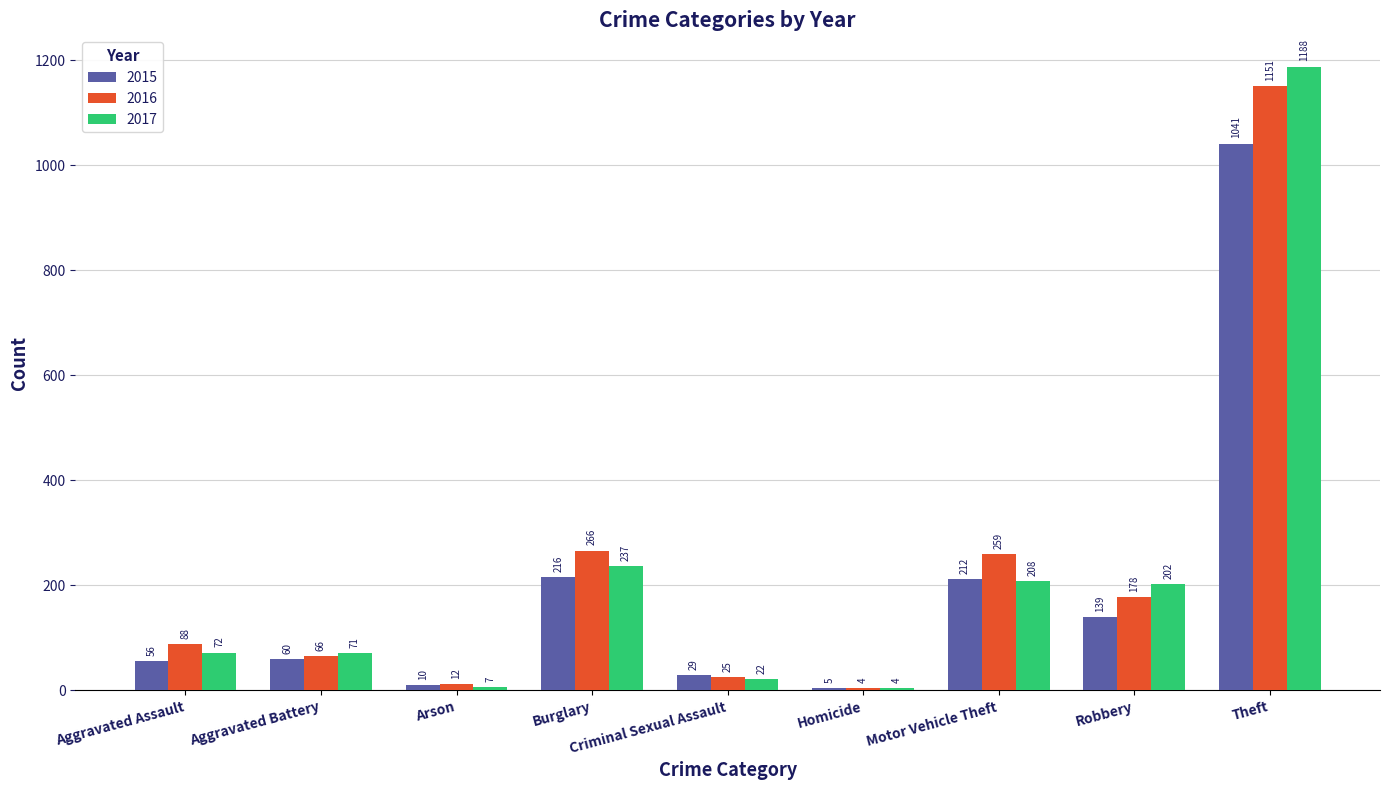

What value does the 2015 series have at Burglary?

216